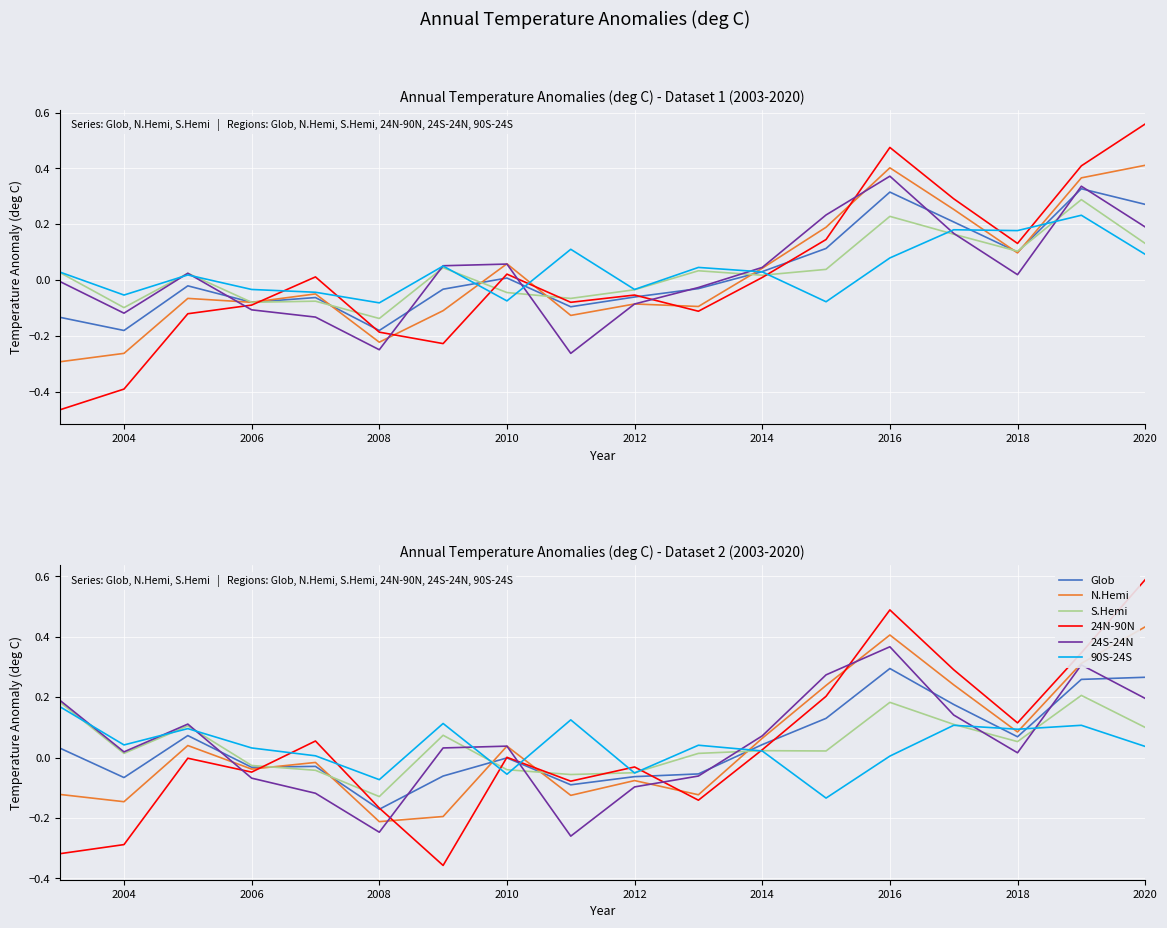

Which series has the largest range (max minus min)?

24N-90N